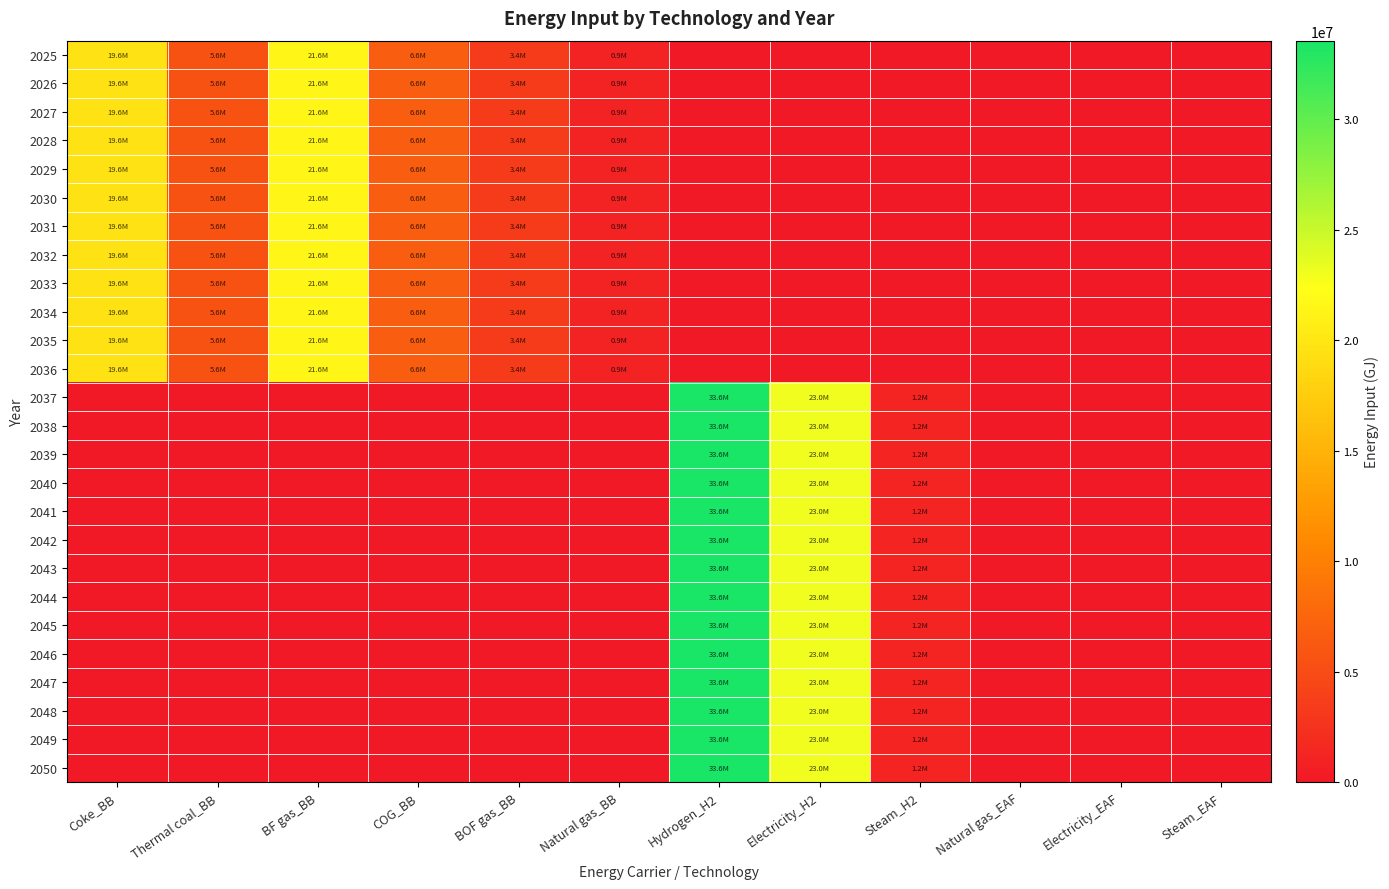

Reading left to right, what are all the values shown in this chart?

2025: Coke_BB=19607174.4	Thermal coal_BB=5593811.5	BF gas_BB=21567891.8	COG_BB=6574170.2	BOF gas_BB=3402421.4	Natural gas_BB=922690.6	Hydrogen_H2=0.0	Electricity_H2=0.0	Steam_H2=0.0	Natural gas_EAF=0.0	Electricity_EAF=0.0	Steam_EAF=0.0
2026: Coke_BB=19607174.4	Thermal coal_BB=5593811.5	BF gas_BB=21567891.8	COG_BB=6574170.2	BOF gas_BB=3402421.4	Natural gas_BB=922690.6	Hydrogen_H2=0.0	Electricity_H2=0.0	Steam_H2=0.0	Natural gas_EAF=0.0	Electricity_EAF=0.0	Steam_EAF=0.0
2027: Coke_BB=19607174.4	Thermal coal_BB=5593811.5	BF gas_BB=21567891.8	COG_BB=6574170.2	BOF gas_BB=3402421.4	Natural gas_BB=922690.6	Hydrogen_H2=0.0	Electricity_H2=0.0	Steam_H2=0.0	Natural gas_EAF=0.0	Electricity_EAF=0.0	Steam_EAF=0.0
2028: Coke_BB=19607174.4	Thermal coal_BB=5593811.5	BF gas_BB=21567891.8	COG_BB=6574170.2	BOF gas_BB=3402421.4	Natural gas_BB=922690.6	Hydrogen_H2=0.0	Electricity_H2=0.0	Steam_H2=0.0	Natural gas_EAF=0.0	Electricity_EAF=0.0	Steam_EAF=0.0
2029: Coke_BB=19607174.4	Thermal coal_BB=5593811.5	BF gas_BB=21567891.8	COG_BB=6574170.2	BOF gas_BB=3402421.4	Natural gas_BB=922690.6	Hydrogen_H2=0.0	Electricity_H2=0.0	Steam_H2=0.0	Natural gas_EAF=0.0	Electricity_EAF=0.0	Steam_EAF=0.0
2030: Coke_BB=19607174.4	Thermal coal_BB=5593811.5	BF gas_BB=21567891.8	COG_BB=6574170.2	BOF gas_BB=3402421.4	Natural gas_BB=922690.6	Hydrogen_H2=0.0	Electricity_H2=0.0	Steam_H2=0.0	Natural gas_EAF=0.0	Electricity_EAF=0.0	Steam_EAF=0.0
2031: Coke_BB=19607174.4	Thermal coal_BB=5593811.5	BF gas_BB=21567891.8	COG_BB=6574170.2	BOF gas_BB=3402421.4	Natural gas_BB=922690.6	Hydrogen_H2=0.0	Electricity_H2=0.0	Steam_H2=0.0	Natural gas_EAF=0.0	Electricity_EAF=0.0	Steam_EAF=0.0
2032: Coke_BB=19607174.4	Thermal coal_BB=5593811.5	BF gas_BB=21567891.8	COG_BB=6574170.2	BOF gas_BB=3402421.4	Natural gas_BB=922690.6	Hydrogen_H2=0.0	Electricity_H2=0.0	Steam_H2=0.0	Natural gas_EAF=0.0	Electricity_EAF=0.0	Steam_EAF=0.0
2033: Coke_BB=19607174.4	Thermal coal_BB=5593811.5	BF gas_BB=21567891.8	COG_BB=6574170.2	BOF gas_BB=3402421.4	Natural gas_BB=922690.6	Hydrogen_H2=0.0	Electricity_H2=0.0	Steam_H2=0.0	Natural gas_EAF=0.0	Electricity_EAF=0.0	Steam_EAF=0.0
2034: Coke_BB=19607174.4	Thermal coal_BB=5593811.5	BF gas_BB=21567891.8	COG_BB=6574170.2	BOF gas_BB=3402421.4	Natural gas_BB=922690.6	Hydrogen_H2=0.0	Electricity_H2=0.0	Steam_H2=0.0	Natural gas_EAF=0.0	Electricity_EAF=0.0	Steam_EAF=0.0
2035: Coke_BB=19607174.4	Thermal coal_BB=5593811.5	BF gas_BB=21567891.8	COG_BB=6574170.2	BOF gas_BB=3402421.4	Natural gas_BB=922690.6	Hydrogen_H2=0.0	Electricity_H2=0.0	Steam_H2=0.0	Natural gas_EAF=0.0	Electricity_EAF=0.0	Steam_EAF=0.0
2036: Coke_BB=19607174.4	Thermal coal_BB=5593811.5	BF gas_BB=21567891.8	COG_BB=6574170.2	BOF gas_BB=3402421.4	Natural gas_BB=922690.6	Hydrogen_H2=0.0	Electricity_H2=0.0	Steam_H2=0.0	Natural gas_EAF=0.0	Electricity_EAF=0.0	Steam_EAF=0.0
2037: Coke_BB=0.0	Thermal coal_BB=0.0	BF gas_BB=0.0	COG_BB=0.0	BOF gas_BB=0.0	Natural gas_BB=0.0	Hydrogen_H2=33562869.1	Electricity_H2=22951927.7	Steam_H2=1153363.2	Natural gas_EAF=0.0	Electricity_EAF=0.0	Steam_EAF=0.0
2038: Coke_BB=0.0	Thermal coal_BB=0.0	BF gas_BB=0.0	COG_BB=0.0	BOF gas_BB=0.0	Natural gas_BB=0.0	Hydrogen_H2=33562869.1	Electricity_H2=22951927.7	Steam_H2=1153363.2	Natural gas_EAF=0.0	Electricity_EAF=0.0	Steam_EAF=0.0
2039: Coke_BB=0.0	Thermal coal_BB=0.0	BF gas_BB=0.0	COG_BB=0.0	BOF gas_BB=0.0	Natural gas_BB=0.0	Hydrogen_H2=33562869.1	Electricity_H2=22951927.7	Steam_H2=1153363.2	Natural gas_EAF=0.0	Electricity_EAF=0.0	Steam_EAF=0.0
2040: Coke_BB=0.0	Thermal coal_BB=0.0	BF gas_BB=0.0	COG_BB=0.0	BOF gas_BB=0.0	Natural gas_BB=0.0	Hydrogen_H2=33562869.1	Electricity_H2=22951927.7	Steam_H2=1153363.2	Natural gas_EAF=0.0	Electricity_EAF=0.0	Steam_EAF=0.0
2041: Coke_BB=0.0	Thermal coal_BB=0.0	BF gas_BB=0.0	COG_BB=0.0	BOF gas_BB=0.0	Natural gas_BB=0.0	Hydrogen_H2=33562869.1	Electricity_H2=22951927.7	Steam_H2=1153363.2	Natural gas_EAF=0.0	Electricity_EAF=0.0	Steam_EAF=0.0
2042: Coke_BB=0.0	Thermal coal_BB=0.0	BF gas_BB=0.0	COG_BB=0.0	BOF gas_BB=0.0	Natural gas_BB=0.0	Hydrogen_H2=33562869.1	Electricity_H2=22951927.7	Steam_H2=1153363.2	Natural gas_EAF=0.0	Electricity_EAF=0.0	Steam_EAF=0.0
2043: Coke_BB=0.0	Thermal coal_BB=0.0	BF gas_BB=0.0	COG_BB=0.0	BOF gas_BB=0.0	Natural gas_BB=0.0	Hydrogen_H2=33562869.1	Electricity_H2=22951927.7	Steam_H2=1153363.2	Natural gas_EAF=0.0	Electricity_EAF=0.0	Steam_EAF=0.0
2044: Coke_BB=0.0	Thermal coal_BB=0.0	BF gas_BB=0.0	COG_BB=0.0	BOF gas_BB=0.0	Natural gas_BB=0.0	Hydrogen_H2=33562869.1	Electricity_H2=22951927.7	Steam_H2=1153363.2	Natural gas_EAF=0.0	Electricity_EAF=0.0	Steam_EAF=0.0
2045: Coke_BB=0.0	Thermal coal_BB=0.0	BF gas_BB=0.0	COG_BB=0.0	BOF gas_BB=0.0	Natural gas_BB=0.0	Hydrogen_H2=33562869.1	Electricity_H2=22951927.7	Steam_H2=1153363.2	Natural gas_EAF=0.0	Electricity_EAF=0.0	Steam_EAF=0.0
2046: Coke_BB=0.0	Thermal coal_BB=0.0	BF gas_BB=0.0	COG_BB=0.0	BOF gas_BB=0.0	Natural gas_BB=0.0	Hydrogen_H2=33562869.1	Electricity_H2=22951927.7	Steam_H2=1153363.2	Natural gas_EAF=0.0	Electricity_EAF=0.0	Steam_EAF=0.0
2047: Coke_BB=0.0	Thermal coal_BB=0.0	BF gas_BB=0.0	COG_BB=0.0	BOF gas_BB=0.0	Natural gas_BB=0.0	Hydrogen_H2=33562869.1	Electricity_H2=22951927.7	Steam_H2=1153363.2	Natural gas_EAF=0.0	Electricity_EAF=0.0	Steam_EAF=0.0
2048: Coke_BB=0.0	Thermal coal_BB=0.0	BF gas_BB=0.0	COG_BB=0.0	BOF gas_BB=0.0	Natural gas_BB=0.0	Hydrogen_H2=33562869.1	Electricity_H2=22951927.7	Steam_H2=1153363.2	Natural gas_EAF=0.0	Electricity_EAF=0.0	Steam_EAF=0.0
2049: Coke_BB=0.0	Thermal coal_BB=0.0	BF gas_BB=0.0	COG_BB=0.0	BOF gas_BB=0.0	Natural gas_BB=0.0	Hydrogen_H2=33562869.1	Electricity_H2=22951927.7	Steam_H2=1153363.2	Natural gas_EAF=0.0	Electricity_EAF=0.0	Steam_EAF=0.0
2050: Coke_BB=0.0	Thermal coal_BB=0.0	BF gas_BB=0.0	COG_BB=0.0	BOF gas_BB=0.0	Natural gas_BB=0.0	Hydrogen_H2=33562869.1	Electricity_H2=22951927.7	Steam_H2=1153363.2	Natural gas_EAF=0.0	Electricity_EAF=0.0	Steam_EAF=0.0